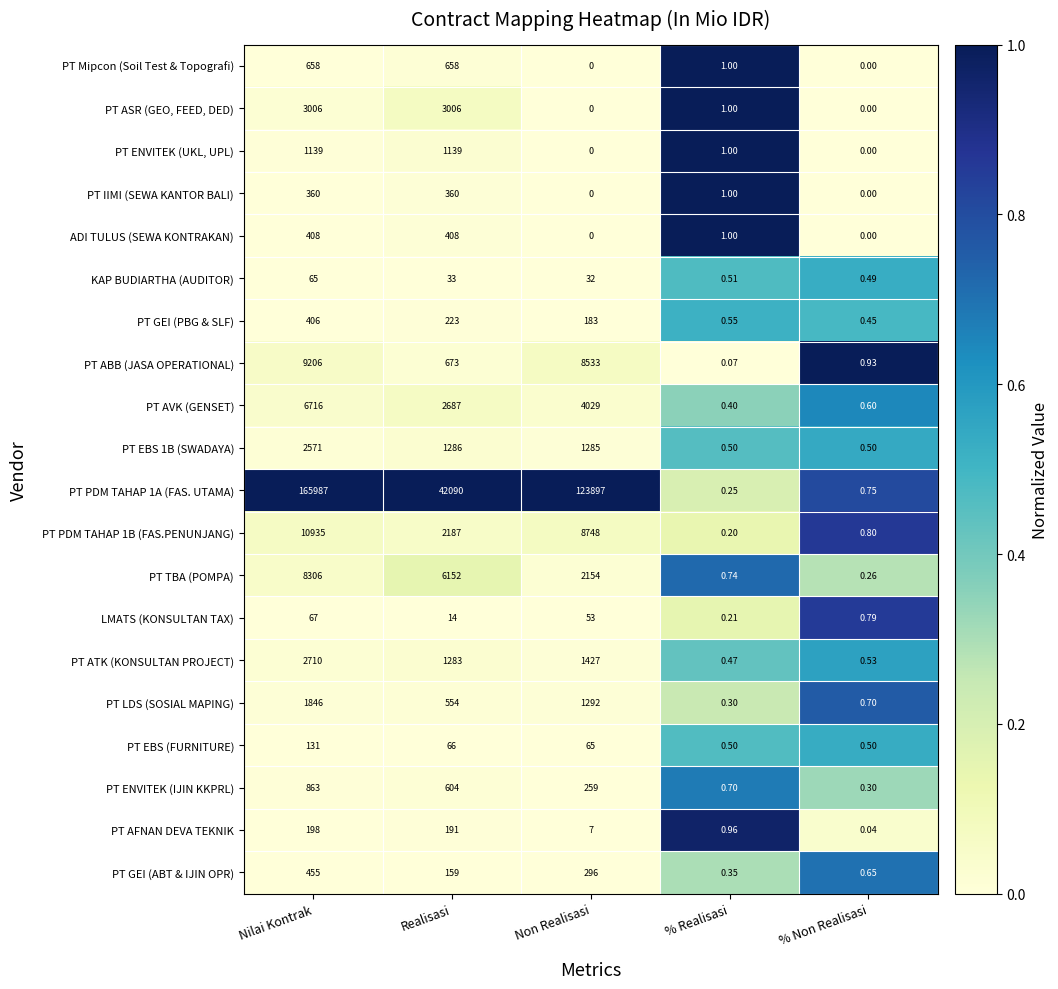

Which category has the highest value across all series?

Nilai Kontrak